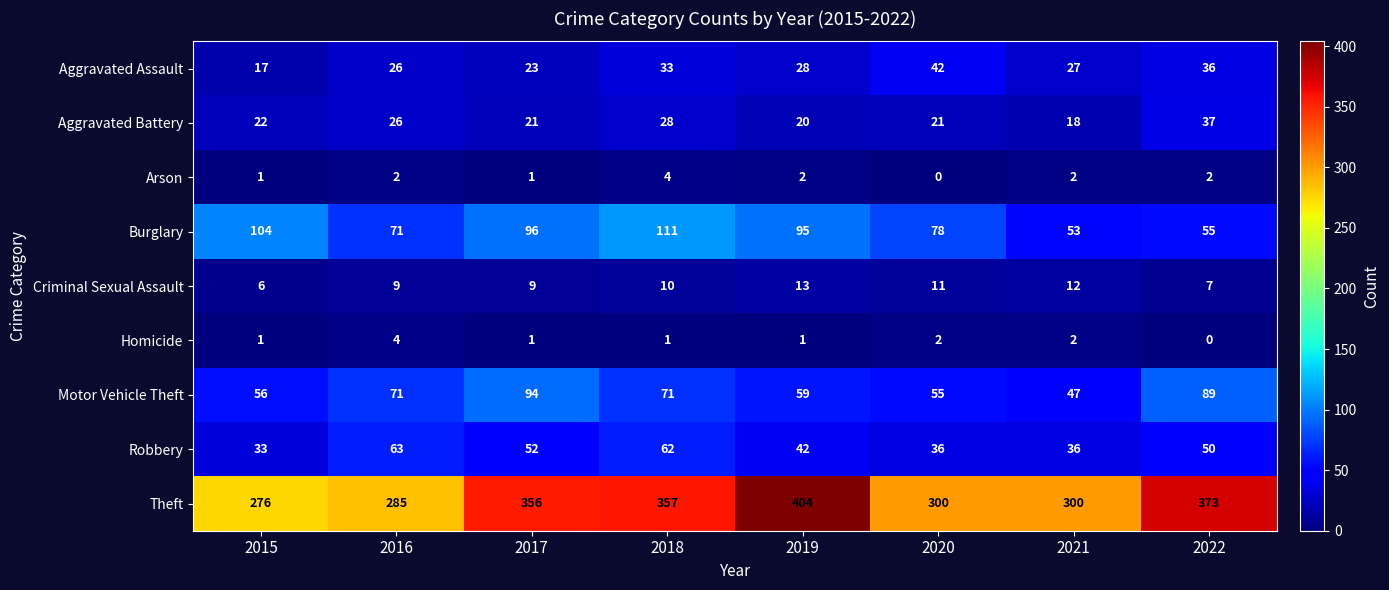

Which category has the lowest value in the Burglary series?

2021